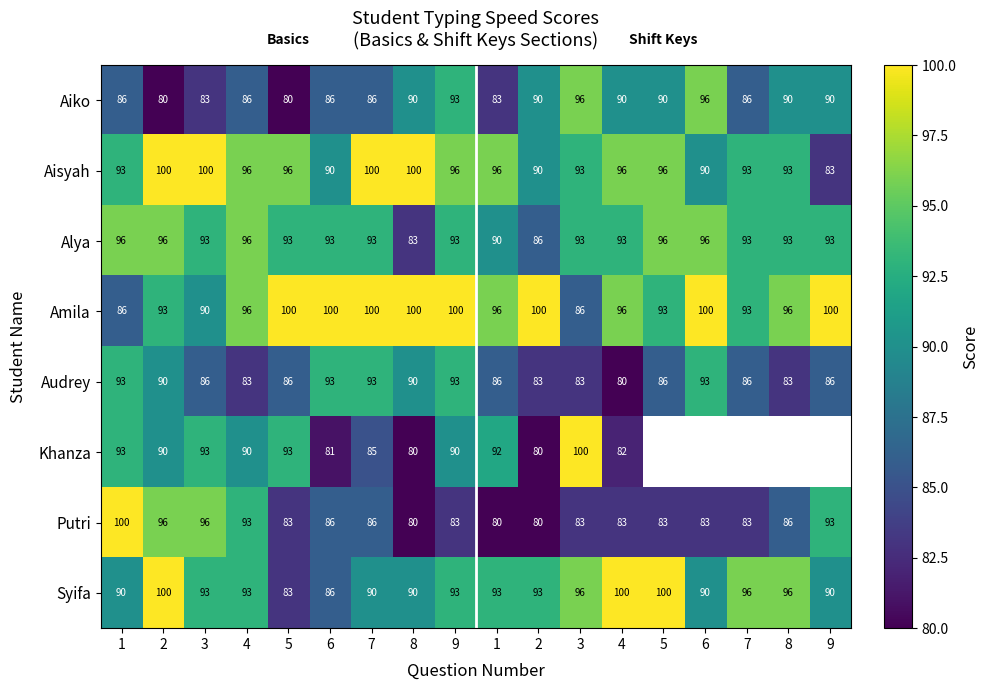

What value does the Audrey series have at 9?

93.0